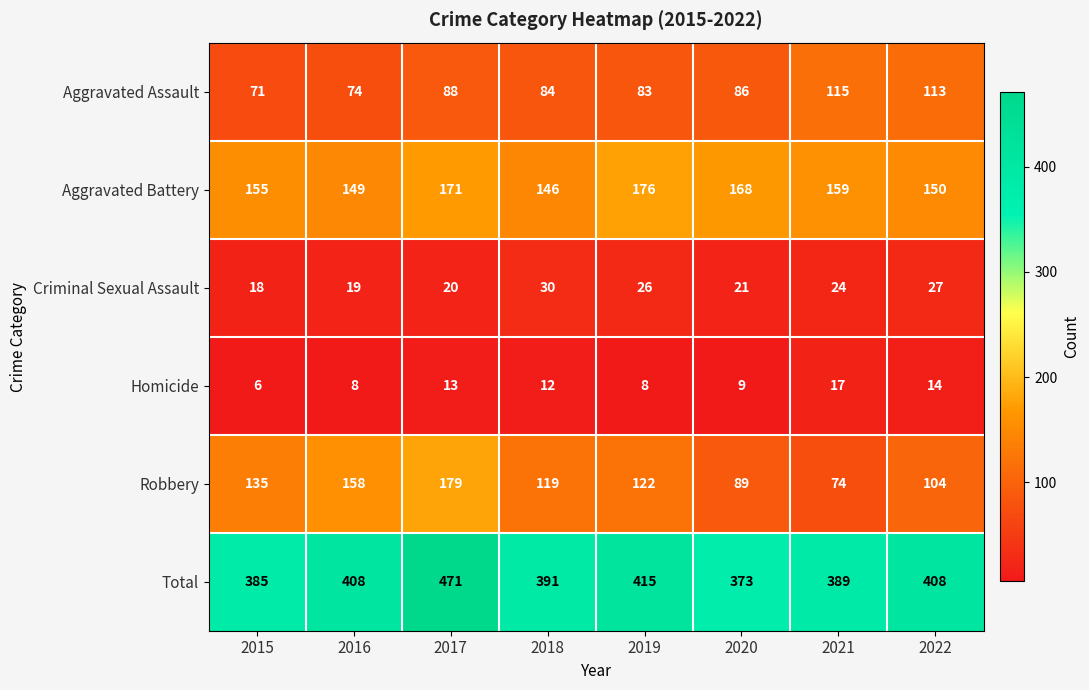

List the series in order of their peak value, lowest first.

Homicide, Criminal Sexual Assault, Aggravated Assault, Aggravated Battery, Robbery, Total